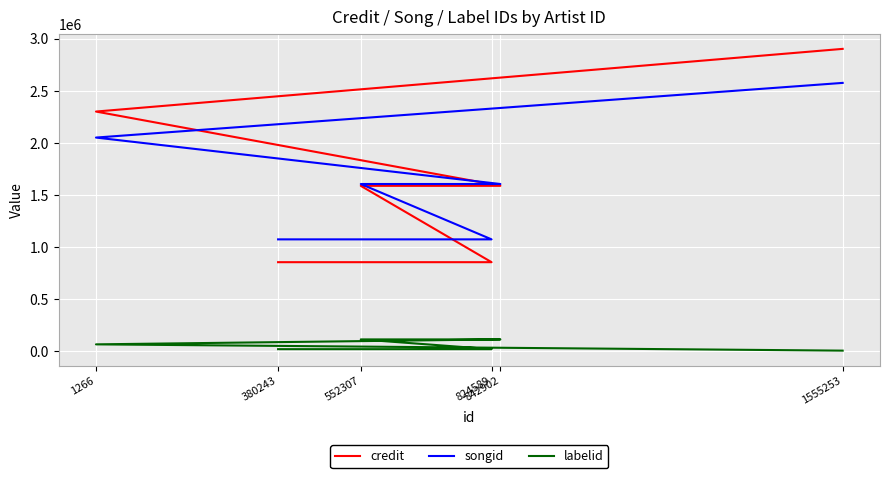

What is the sum of the songid values at 1555253 and 380243?

3647893